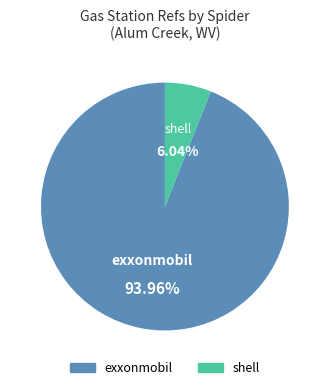

Which category has the smallest portion of the pie?

shell